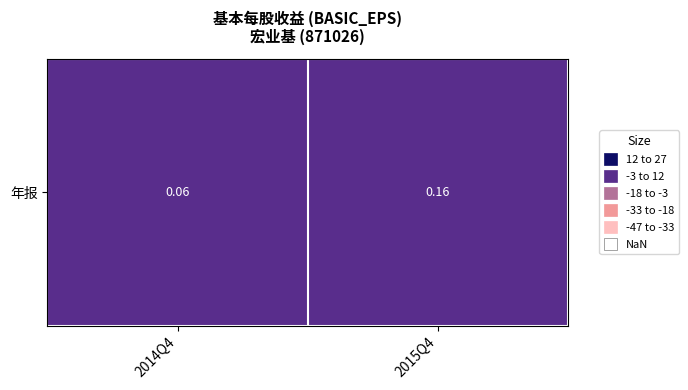

What is the maximum value shown in the chart?

0.2